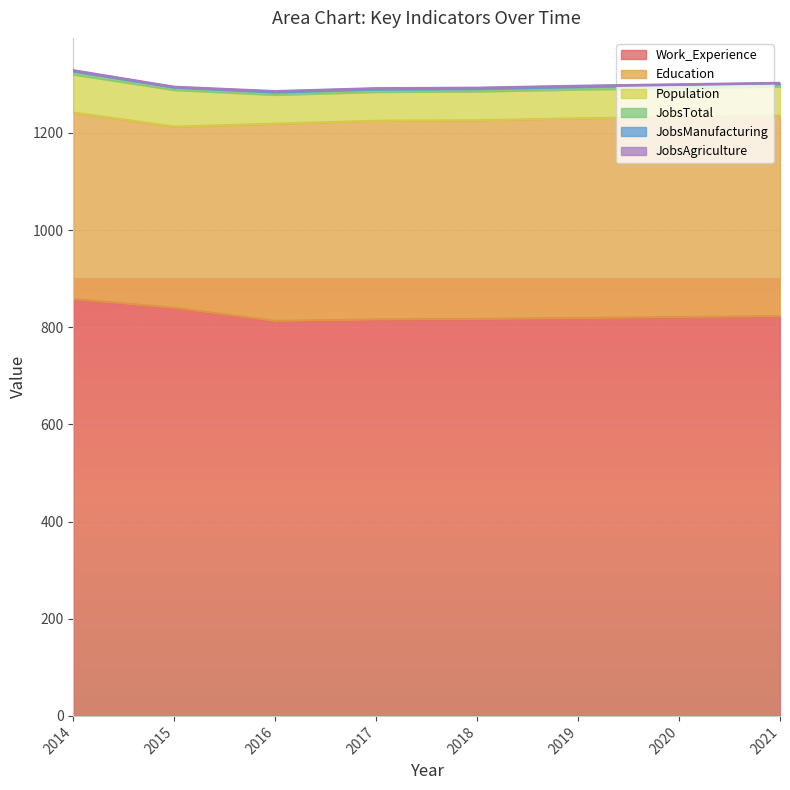

Which label corresponds to the largest value in the chart?

2014